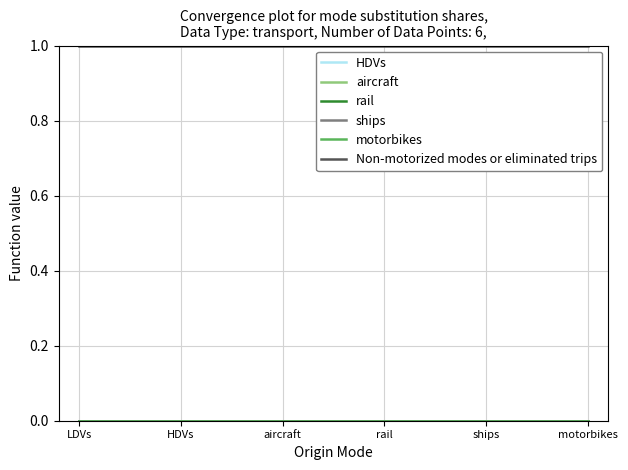

What is the spread (max minus min) of values at rail?

1